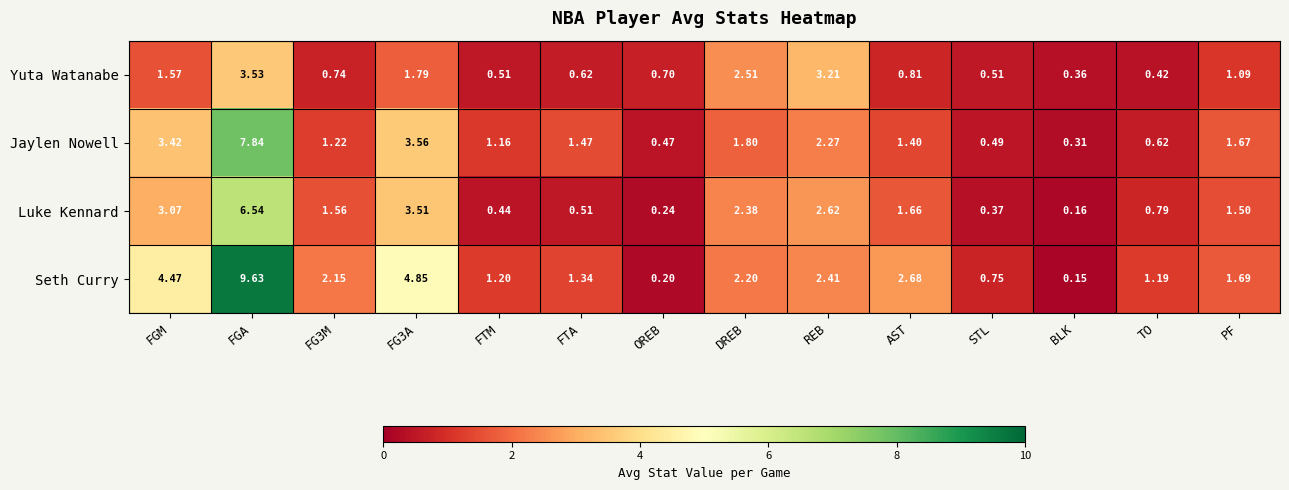

Which series changed the most between FTA and REB?

Yuta Watanabe